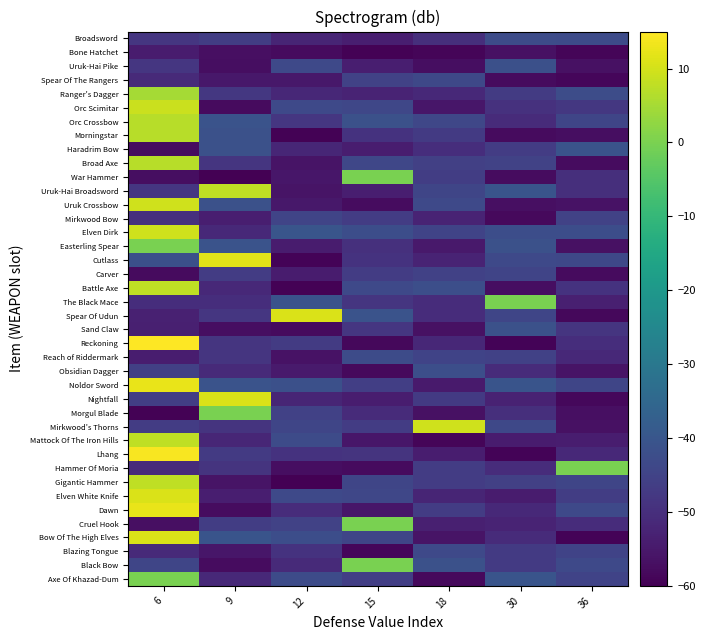

Between 9 and 6, which is larger?

6